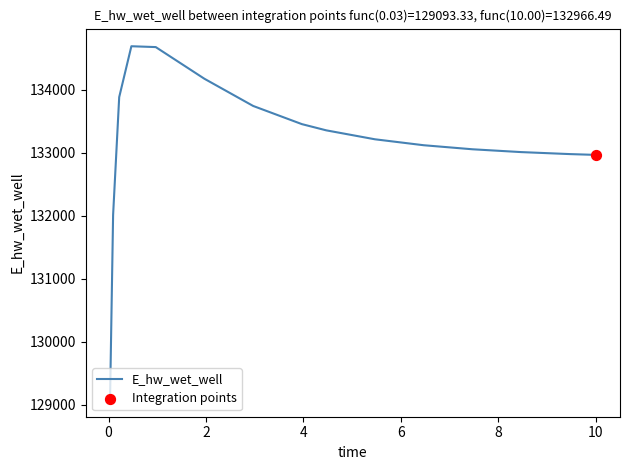

What is the greatest value displayed?

134689.9